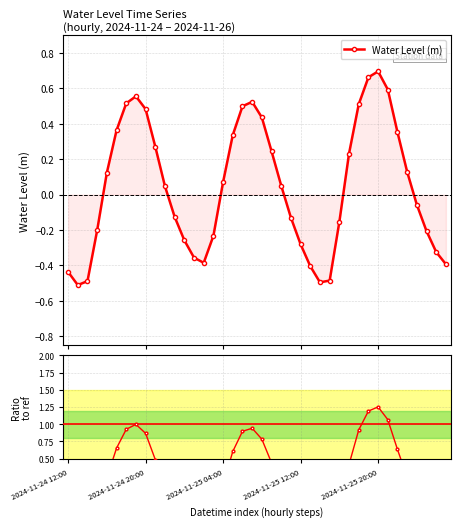

True or false: Water Level (m) has more than 2 points higher than both neighbors.

True